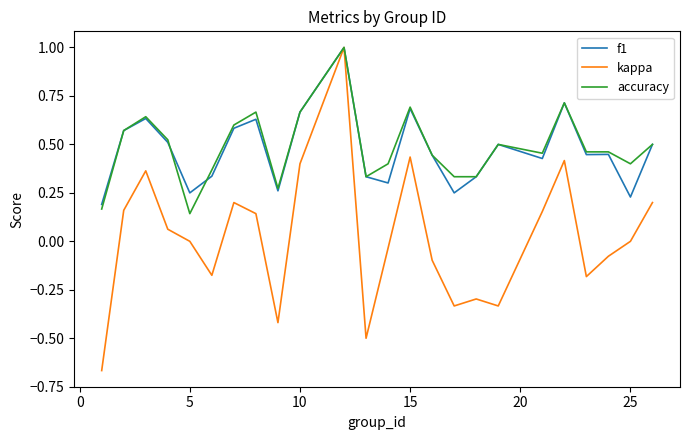

True or false: f1 has more than 0 interior local peaks.

True